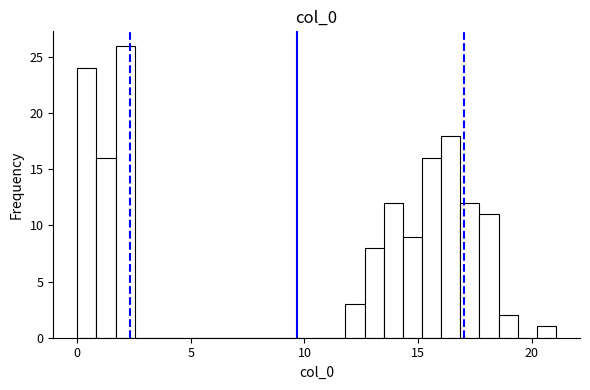

Read against the x-axis, roughly where is the centre of the tallest bar?

2.0